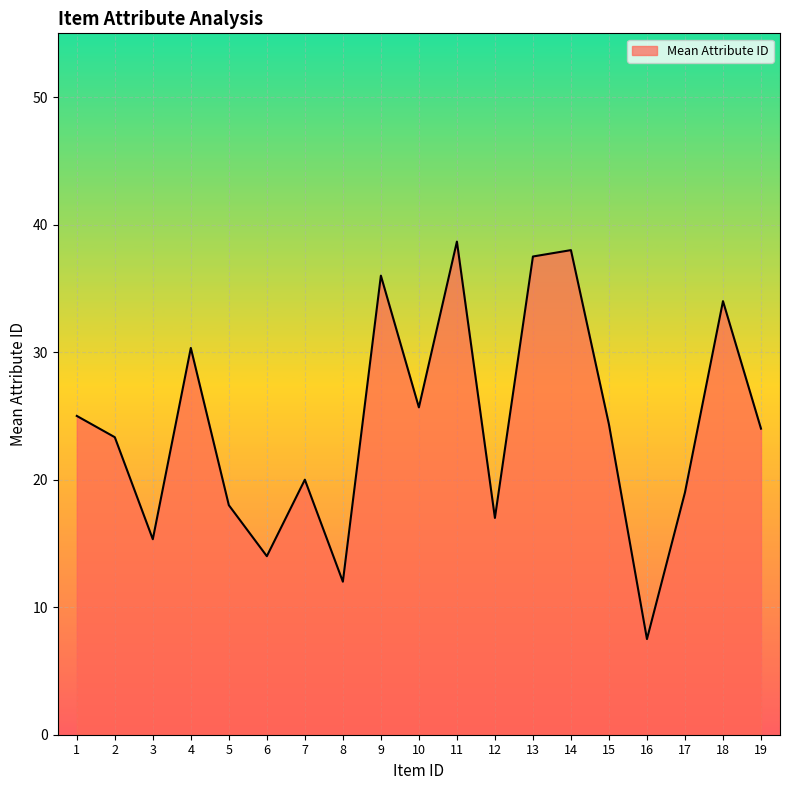

The value at 2 is 12.9. True or false?

False